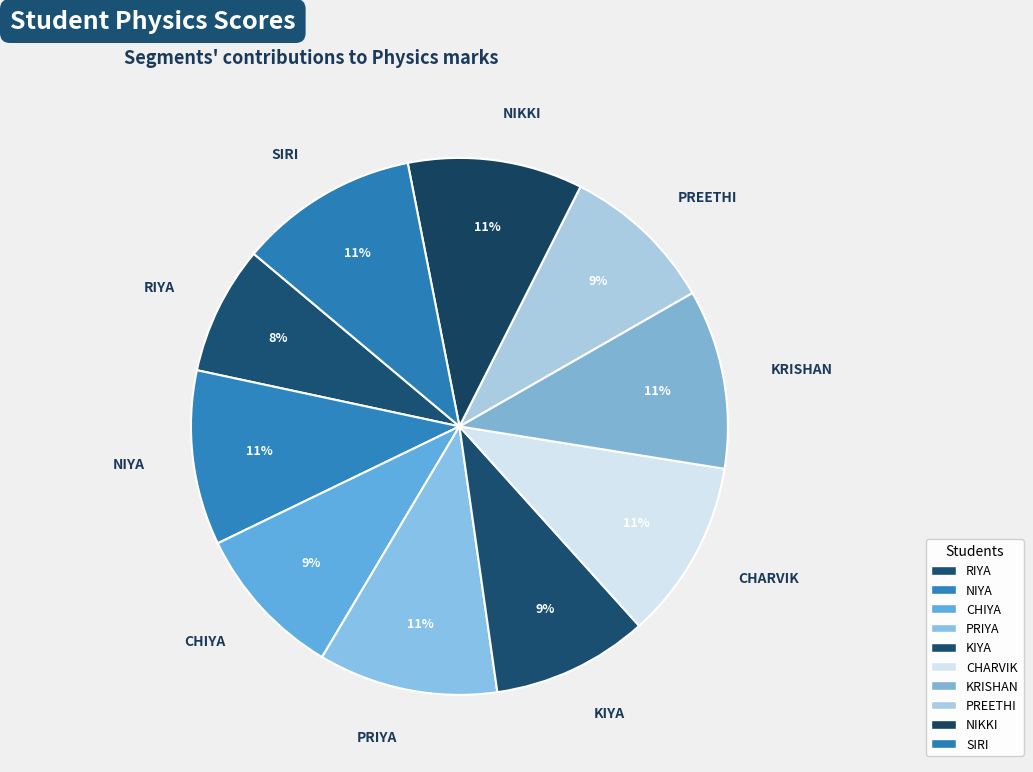

Does any single category account for the majority?

No